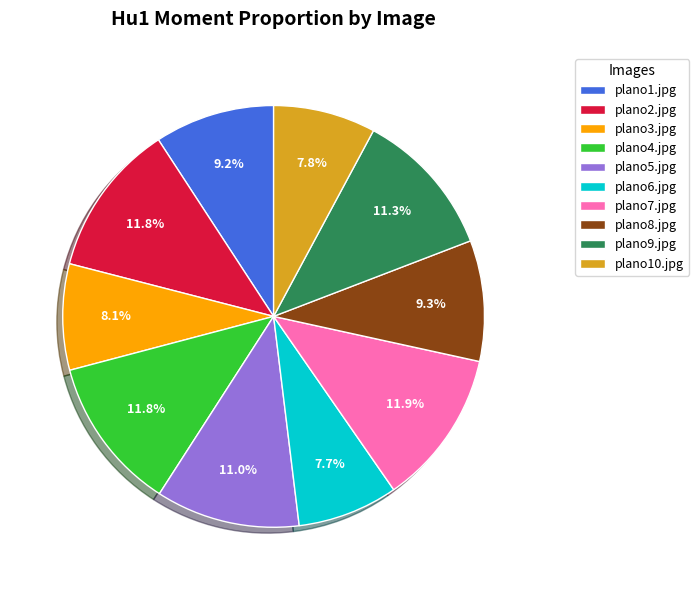

To the nearest percent, what percentage of the pie is plano8.jpg?

9%